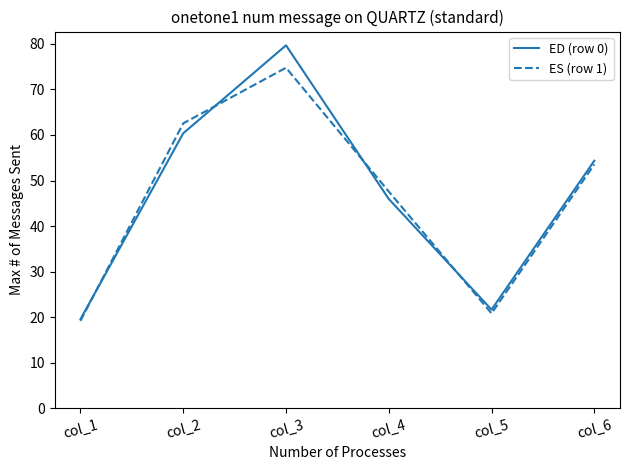

At which category does the chart reach its peak across all series?

col_3